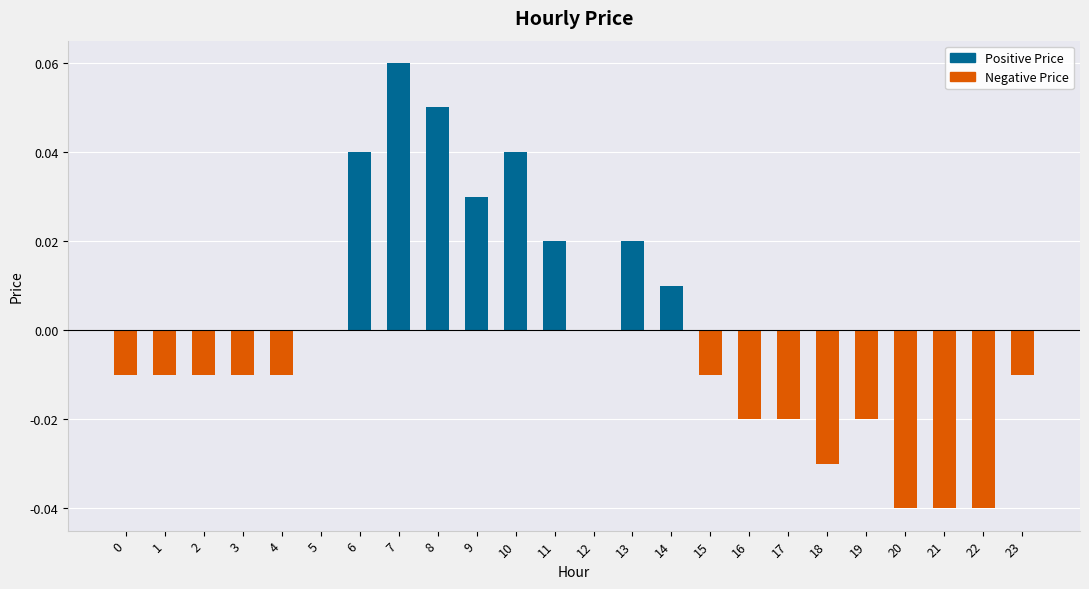

At which category does the chart reach its peak across all series?

7